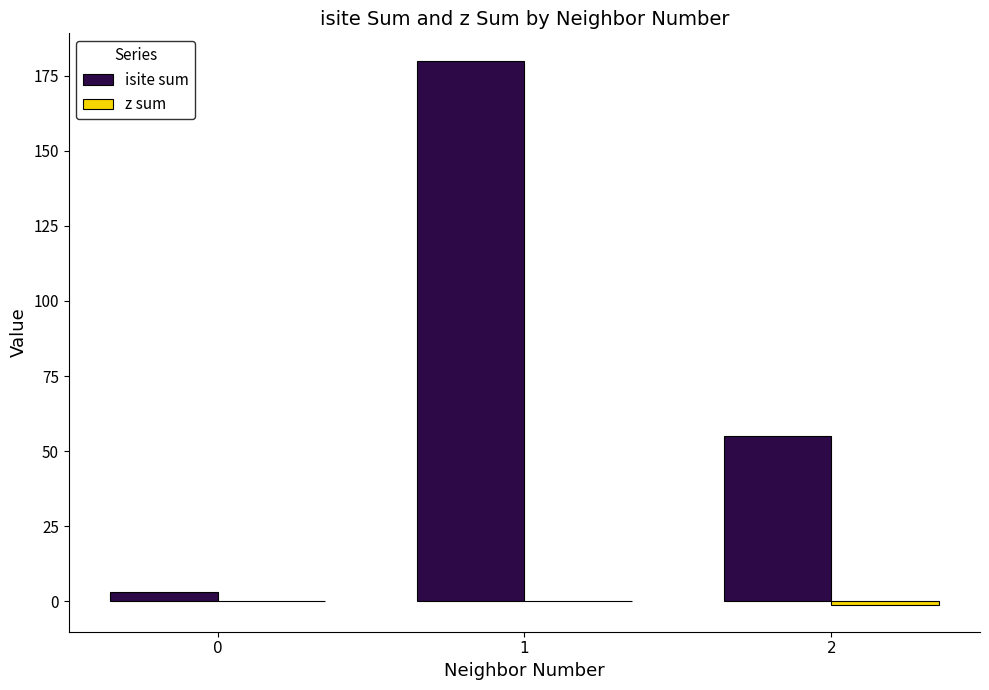

Count the number of data series in this chart.

2